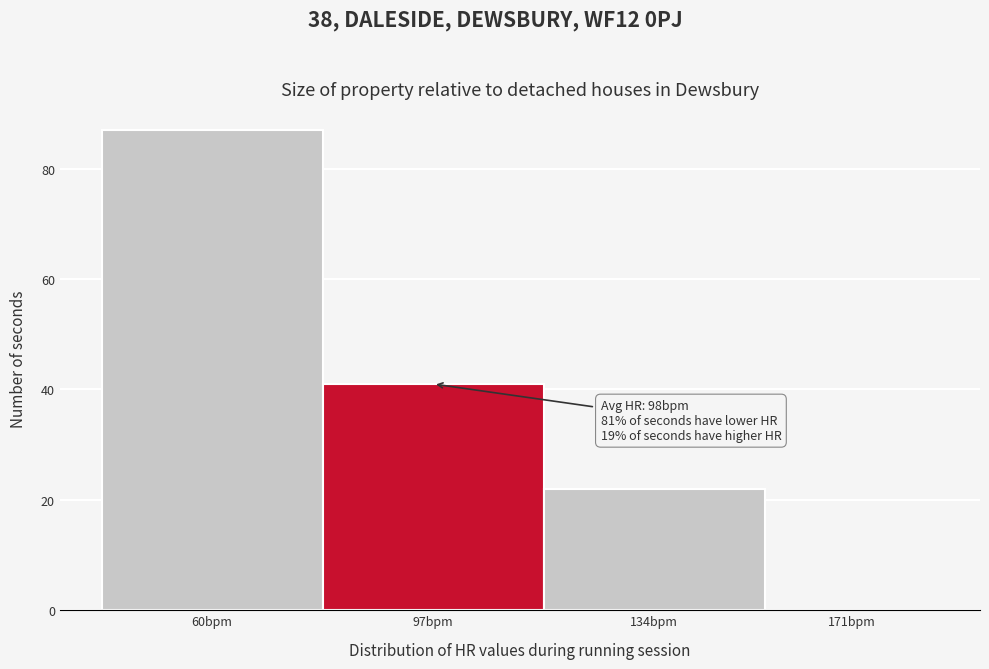

Reading left to right, transcribe all the data shown in this chart.

60bpm=87	97bpm=41	134bpm=22	171bpm=0